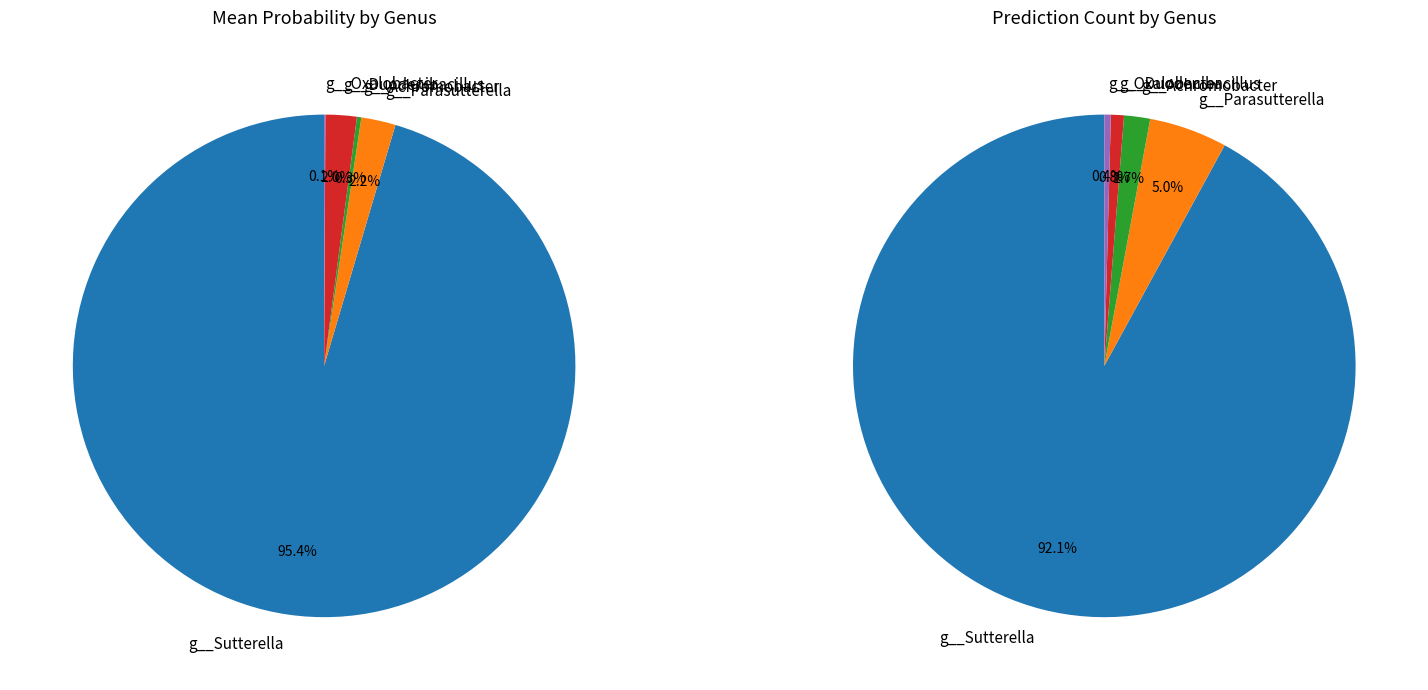

What percentage is NOT represented by g__Oxalobacter?

100.0%